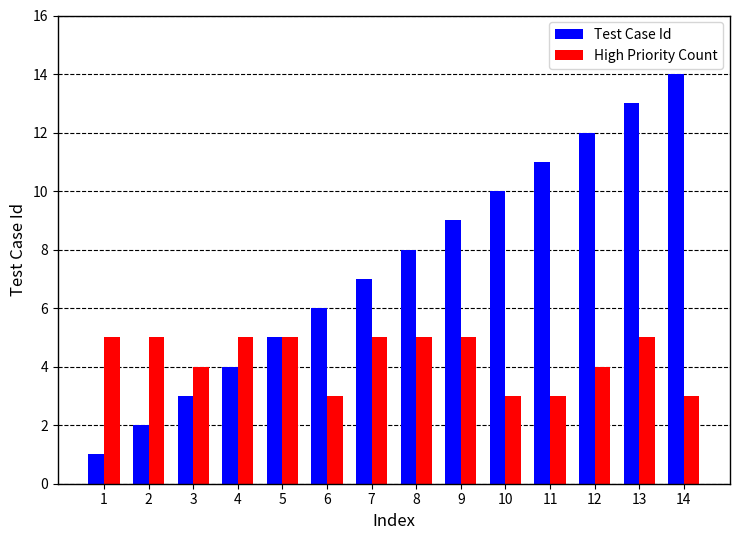

What is the maximum value shown in the chart?

14